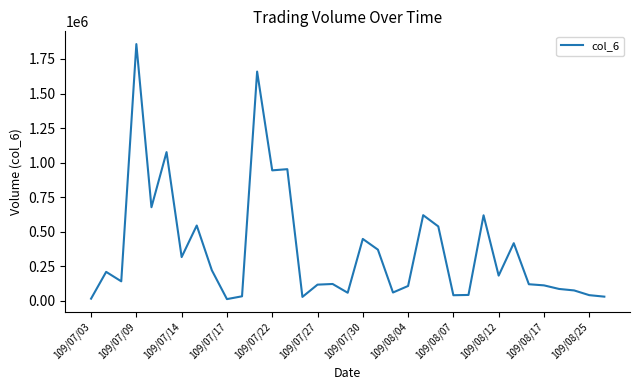

What is the maximum value shown in the chart?

1857850